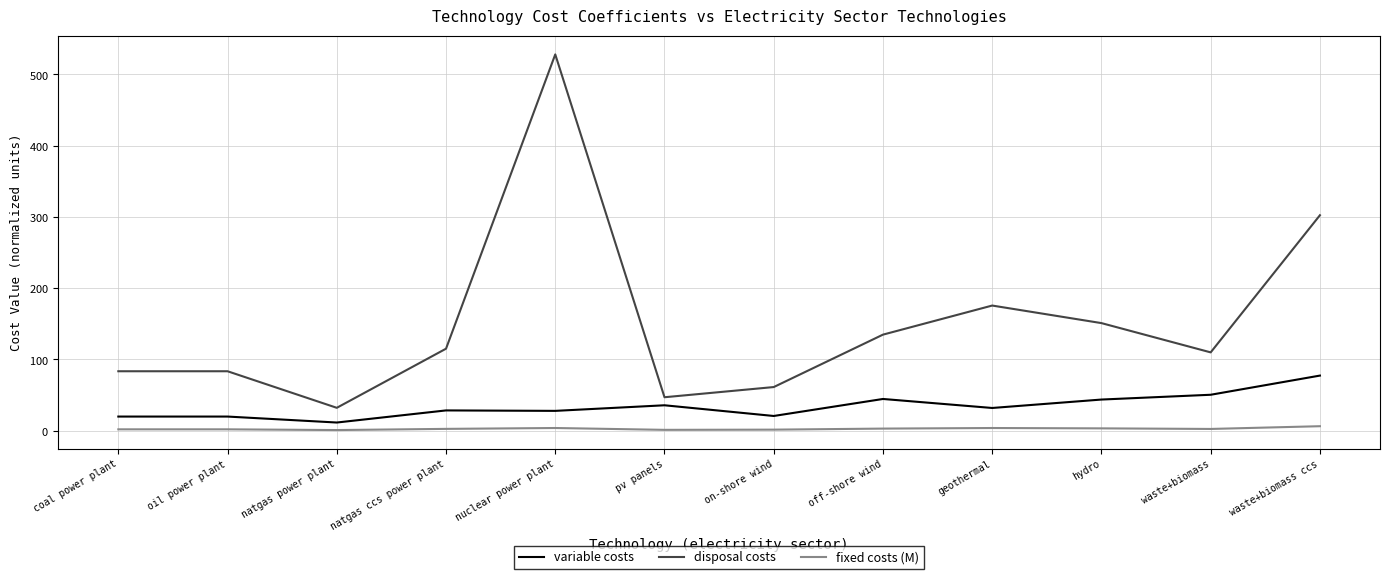

Does the chart display data point markers on the line(s)?

No